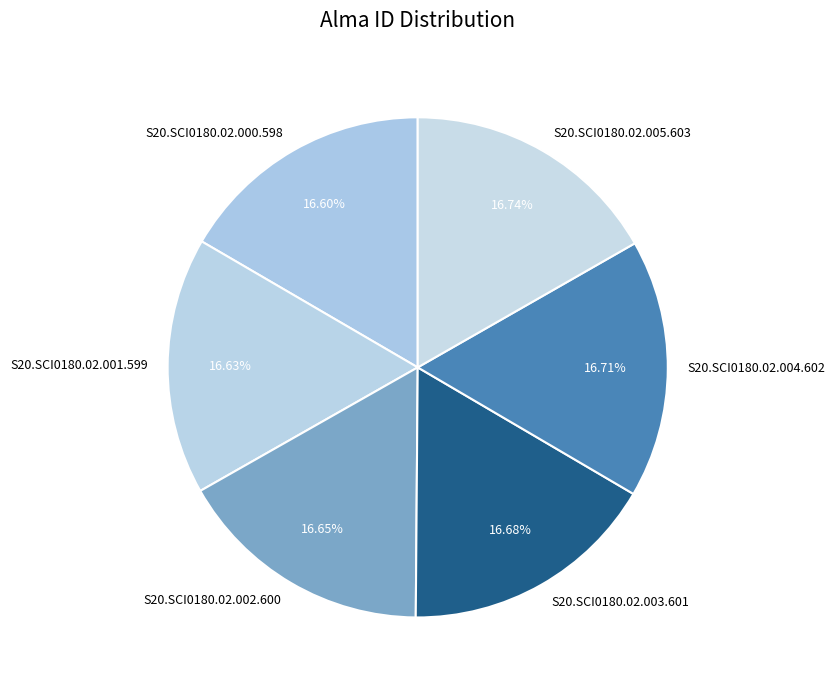

What is the ratio of the value at S20.SCI0180.02.001.599 to the value at S20.SCI0180.02.003.601?

1.0